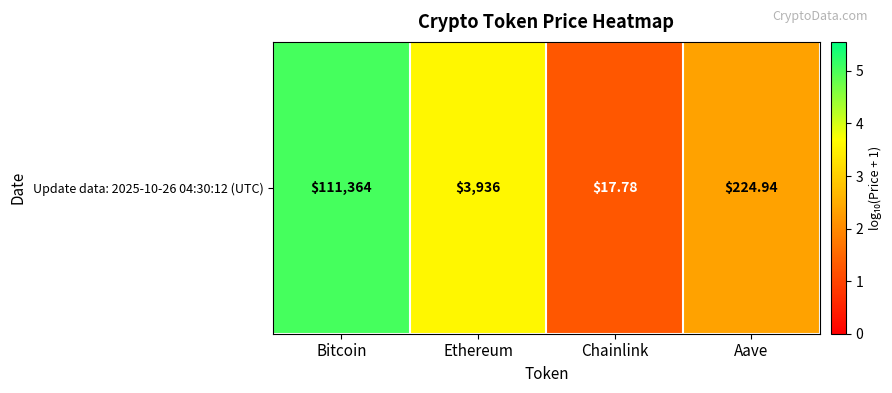

What is the greatest value displayed?

5.0